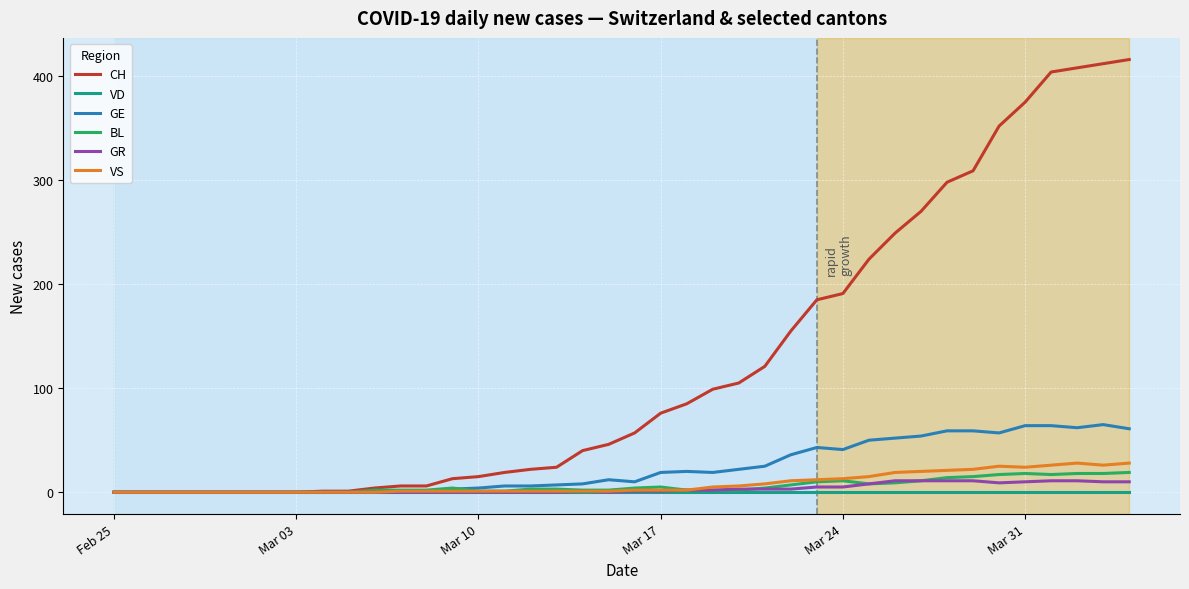

Which series has the largest range (max minus min)?

CH